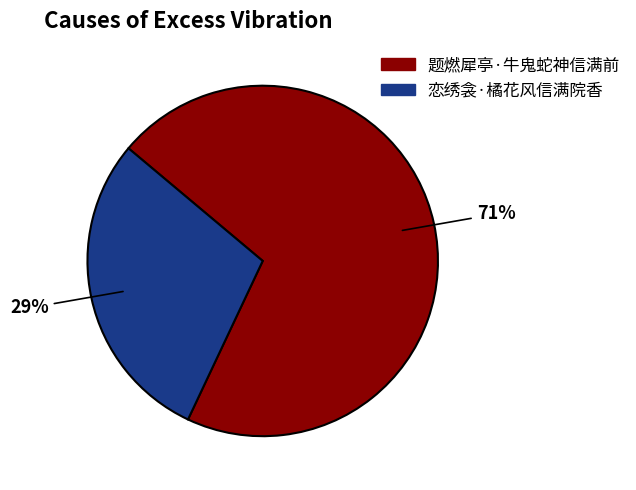

Count the number of slices in the pie.

2